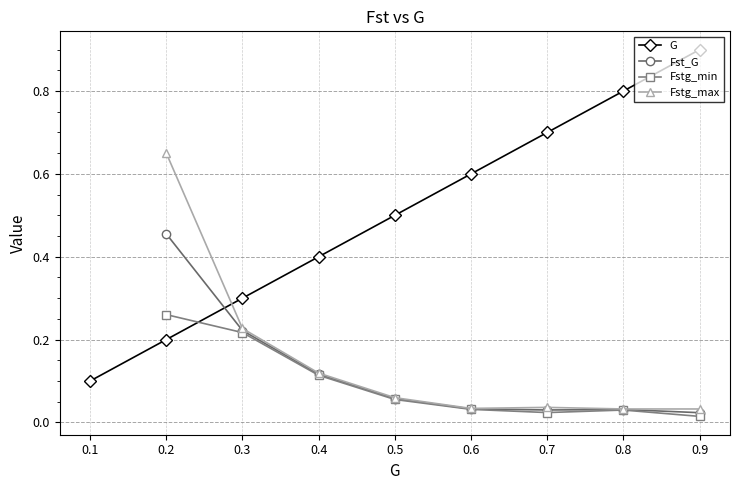

True or false: the data has more than 1 interior local peaks.

False